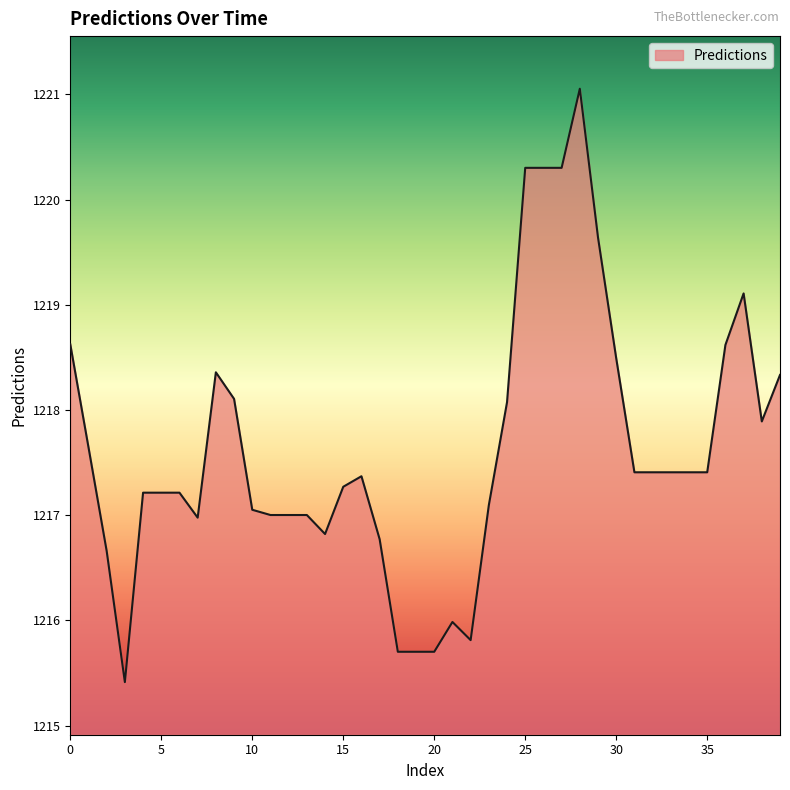

True or false: there are more than 0 points higher than both neighbors.

True